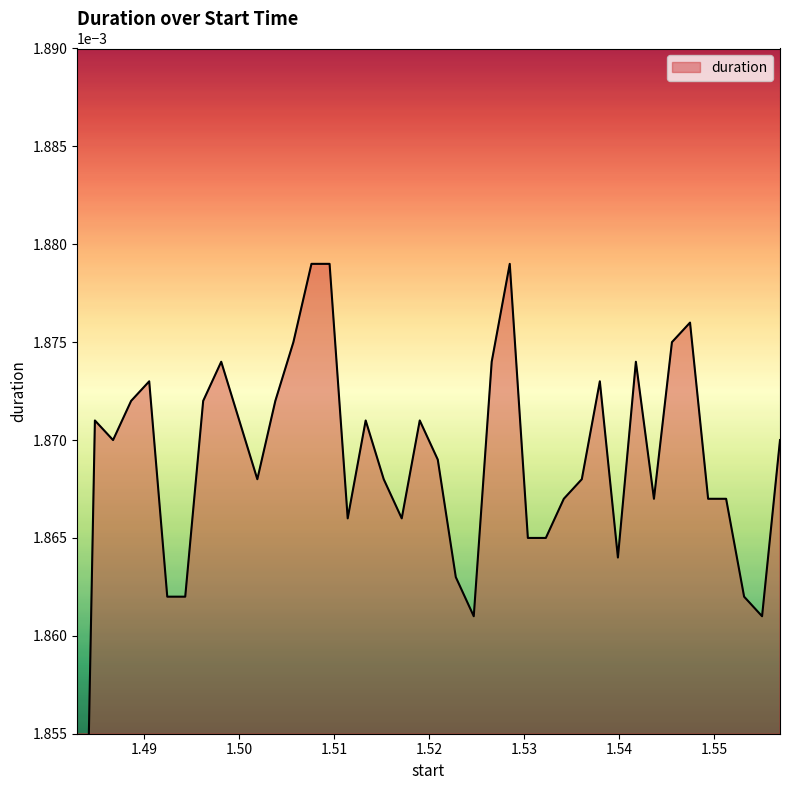

List the labels in order of value, largest first.

1.50761, 1.509516, 1.528476, 1.547447, 1.505708, 1.545543, 1.498114, 1.526576, 1.541748, 1.490536, 1.537956, 1.488632, 1.496215, 1.503808, 1.484821, 1.500014, 1.513315, 1.519005, 1.486731, 1.556914, 1.520903, 1.501913, 1.515214, 1.536058, 1.534164, 1.54365, 1.549351, 1.551244, 1.511423, 1.517109, 1.530382, 1.532273, 1.539857, 1.522798, 1.492436, 1.494326, 1.553138, 1.524688, 1.555027, 1.482953